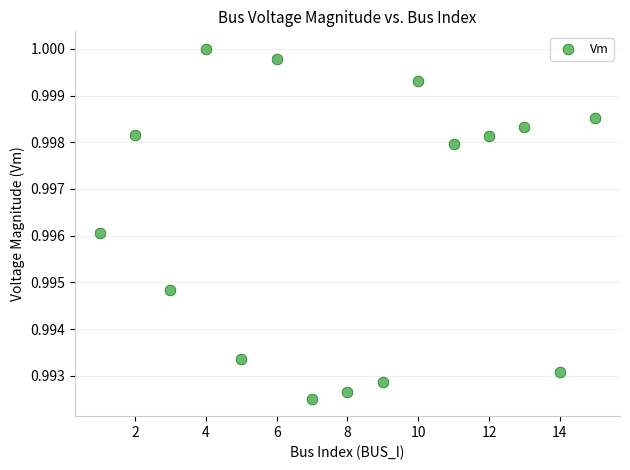

What is the range of X values (max minus min)?

14.0